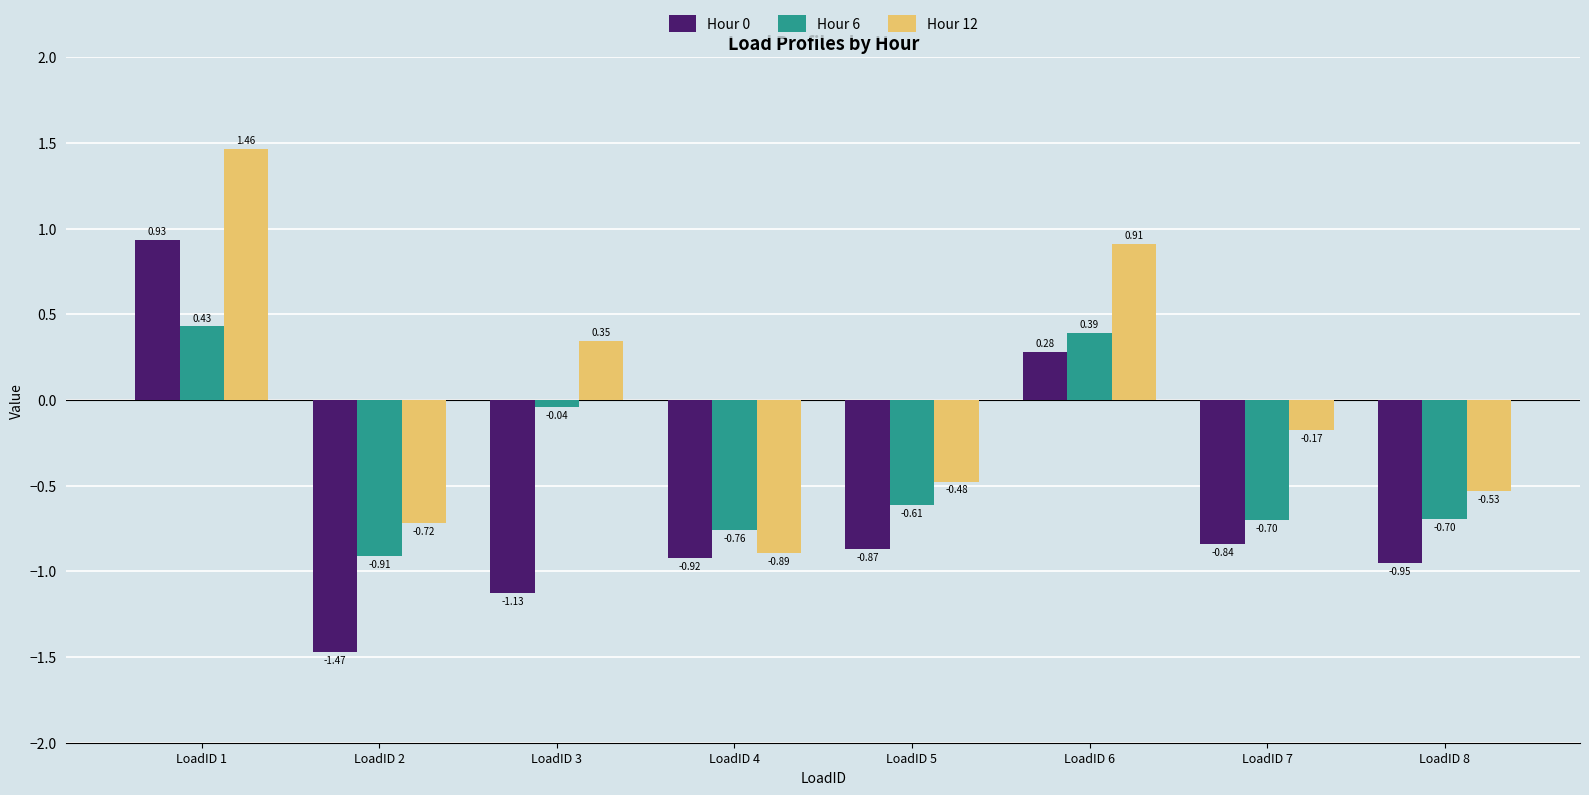

At which category is the sum across all series the highest?

LoadID 1